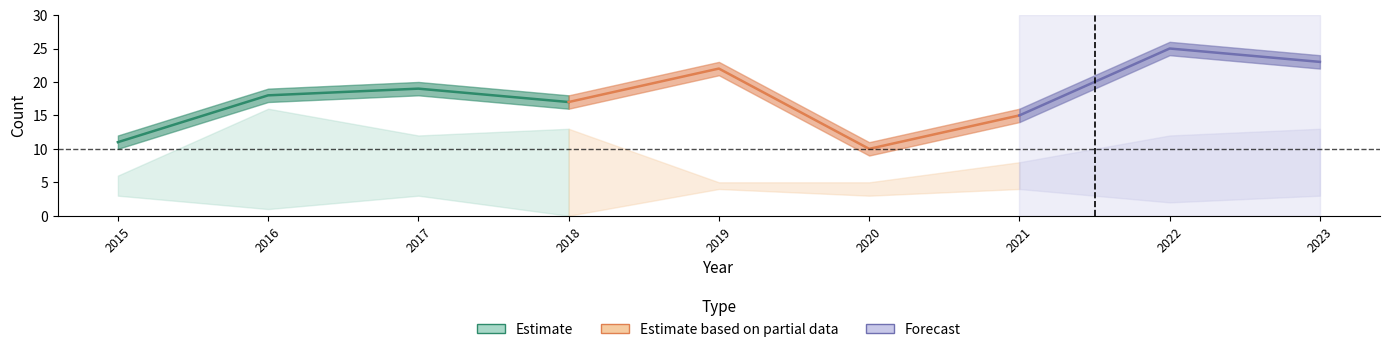

At which category is the sum across all series the highest?

2022